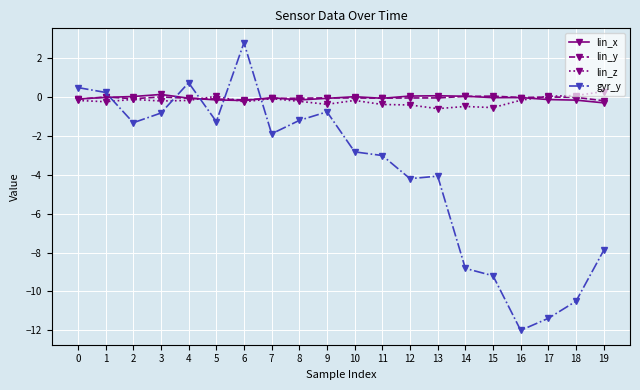

What is the value of the lin_x point at the 20th from the left?

-0.3